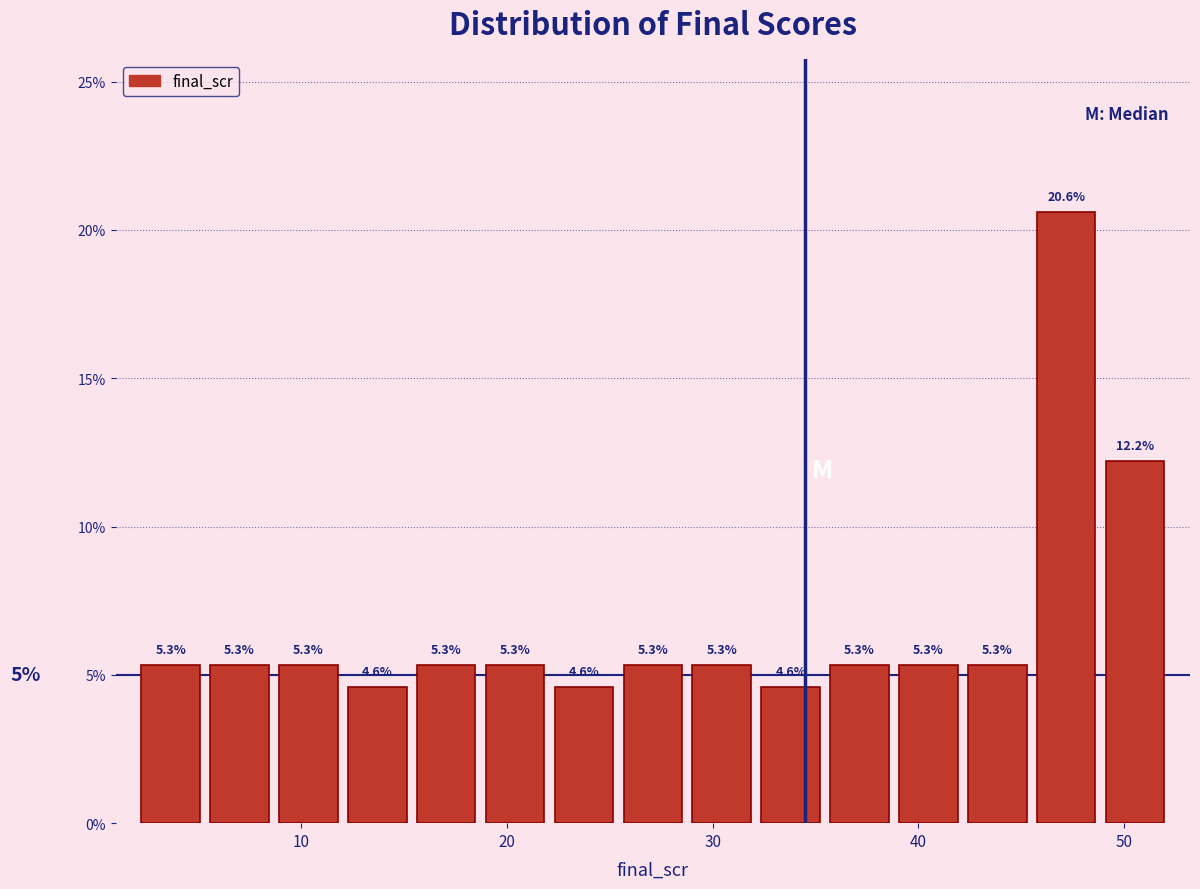

Read against the x-axis, roughly where is the centre of the tallest bar?

47